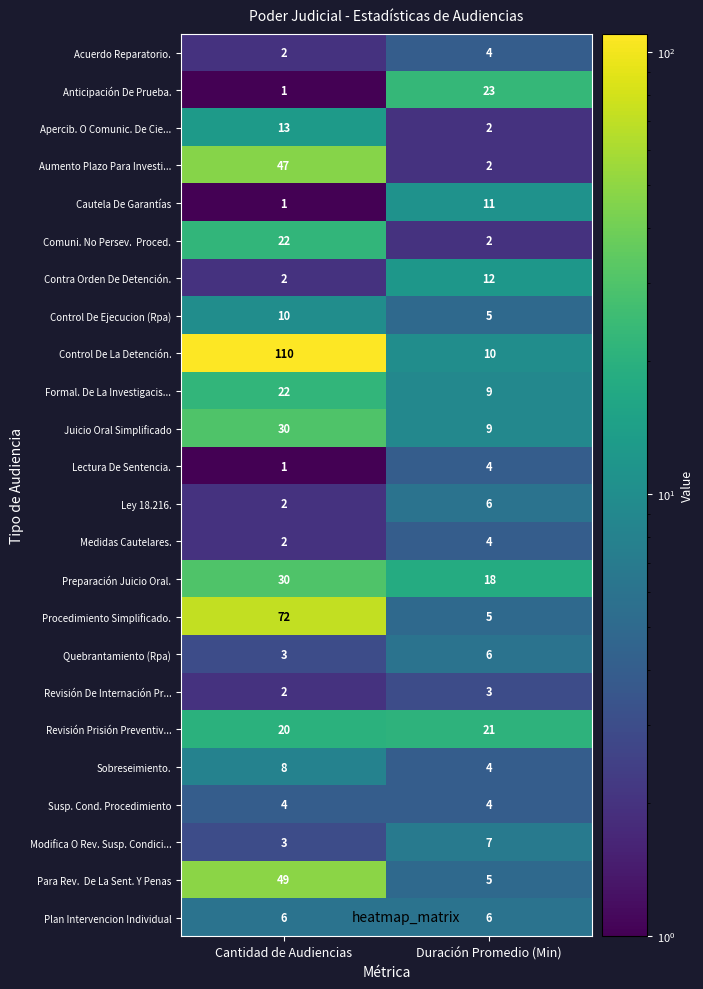

What is the maximum value shown in the chart?

110